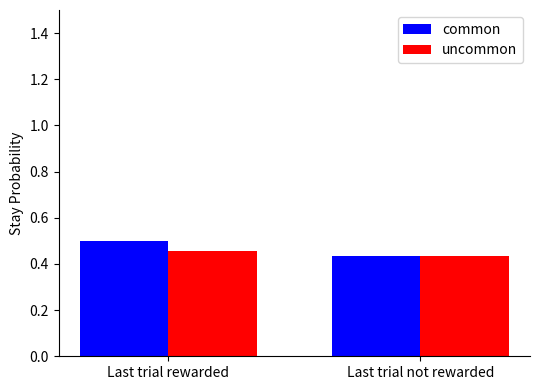

The value of uncommon at Last trial not rewarded is 0.2. True or false?

False